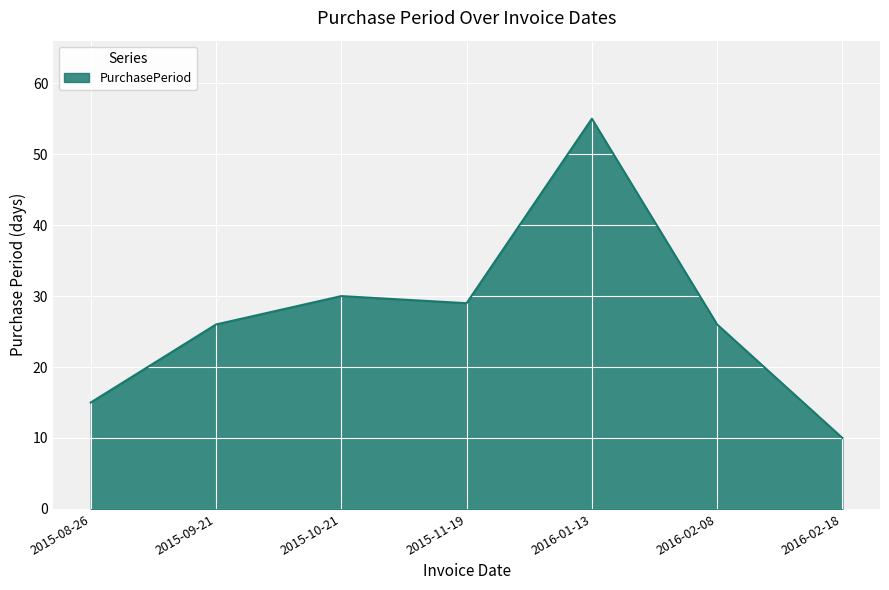

At which label is the value closest to 32?

2015-10-21